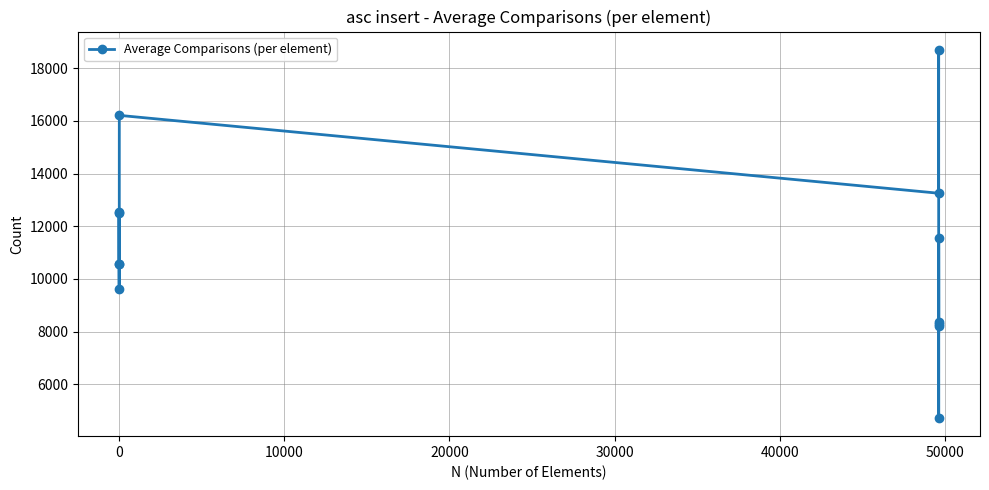

How many interior local peaks (higher than both neighbors) does the data have?

4